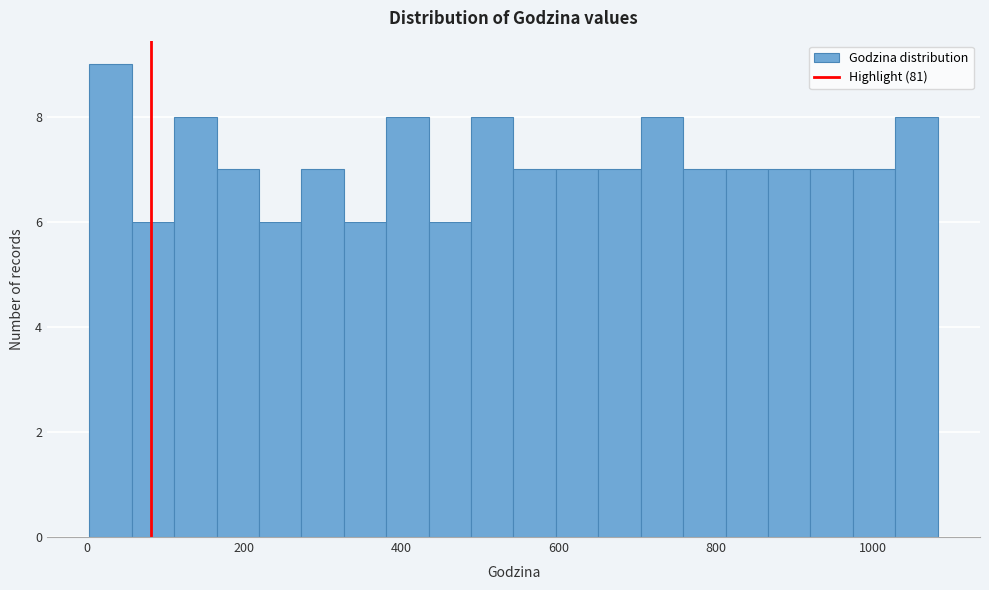

Around what value on the x-axis is the tallest bar? Give the approximate position of its centre, as read against the axis.

20